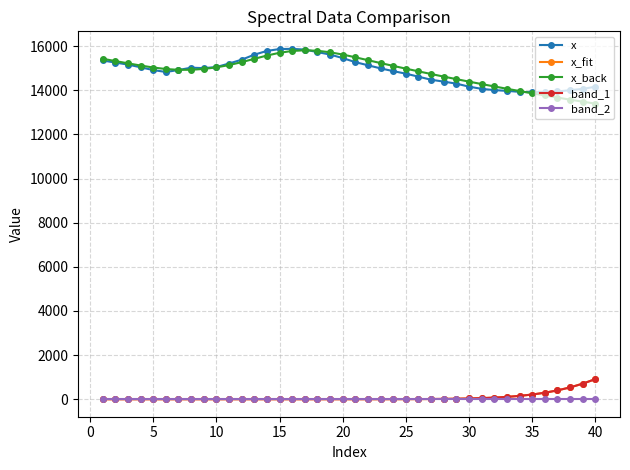

True or false: x_fit and x_back cross at least once.

False